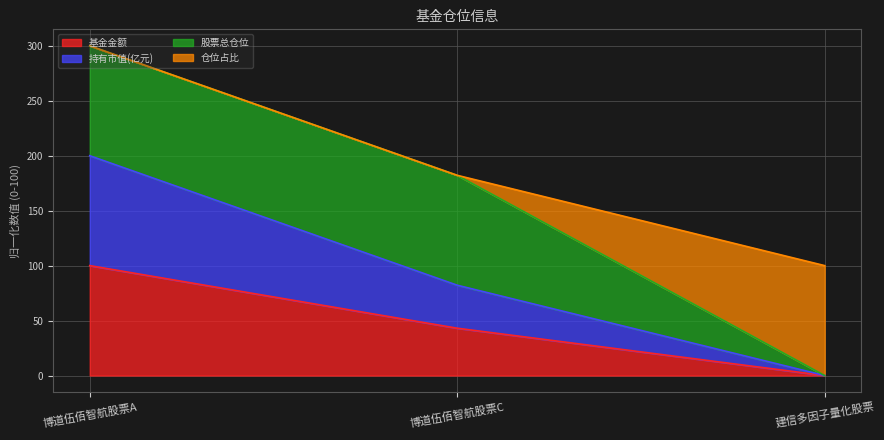

Does the chart have visible grid lines?

Yes